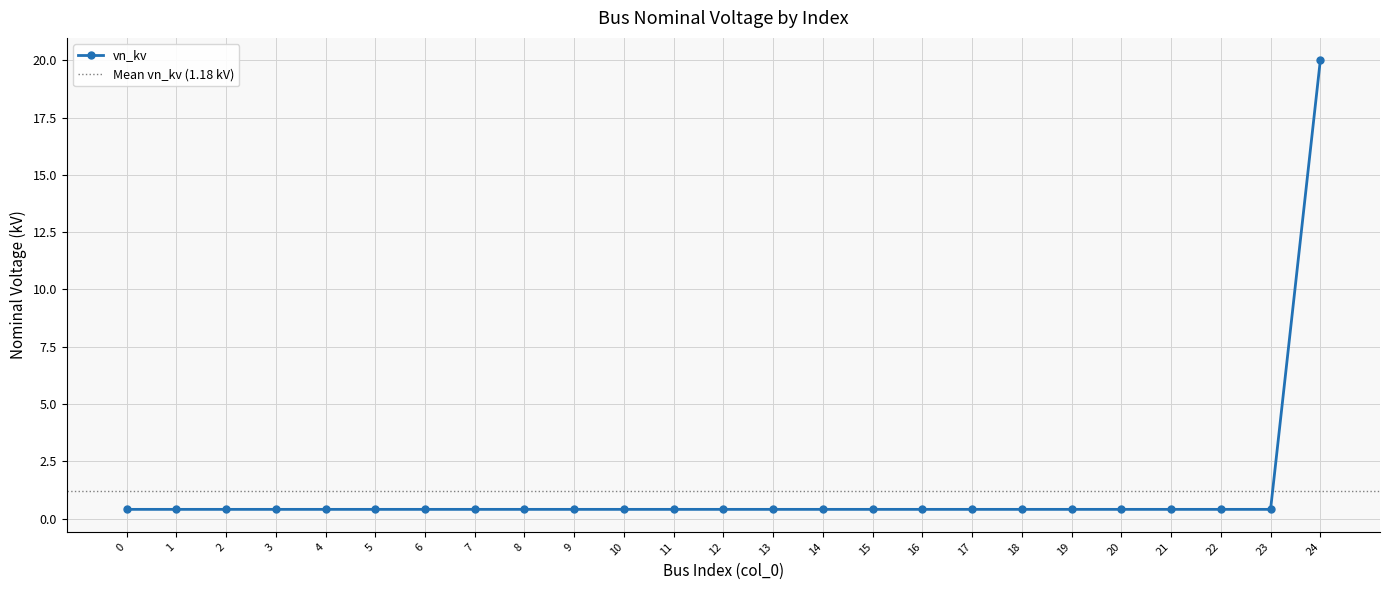

Reading left to right, what are all the values shown in this chart?

0=0.4	1=0.4	2=0.4	3=0.4	4=0.4	5=0.4	6=0.4	7=0.4	8=0.4	9=0.4	10=0.4	11=0.4	12=0.4	13=0.4	14=0.4	15=0.4	16=0.4	17=0.4	18=0.4	19=0.4	20=0.4	21=0.4	22=0.4	23=0.4	24=20.0